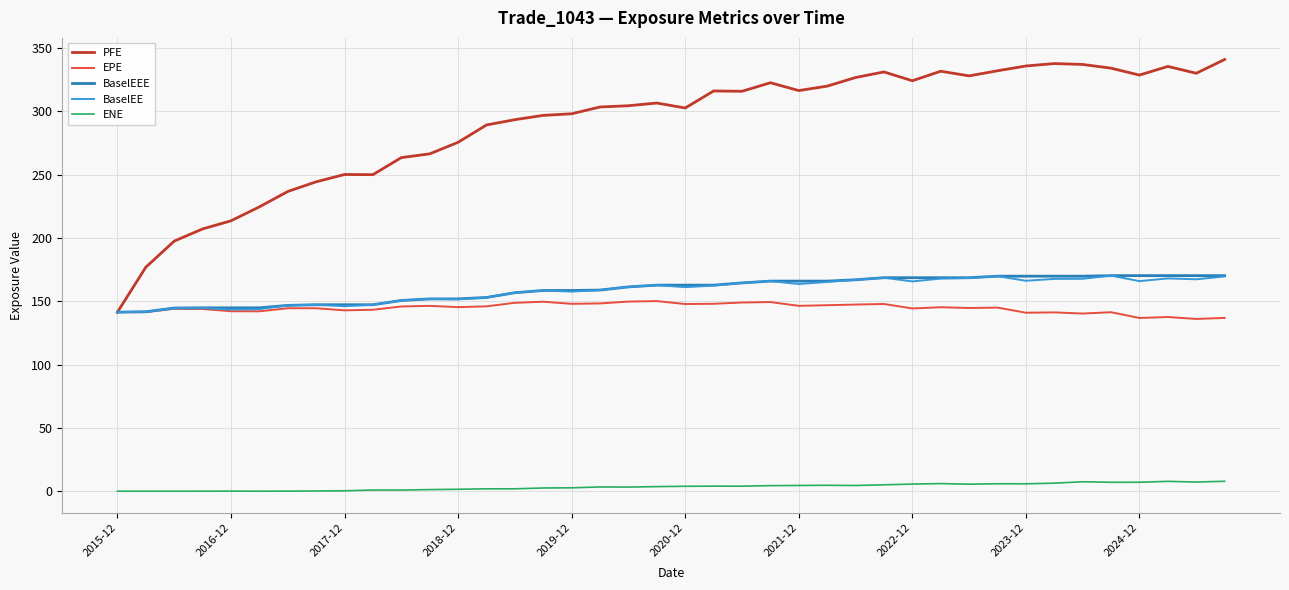

What is the maximum value shown in the chart?

341.1